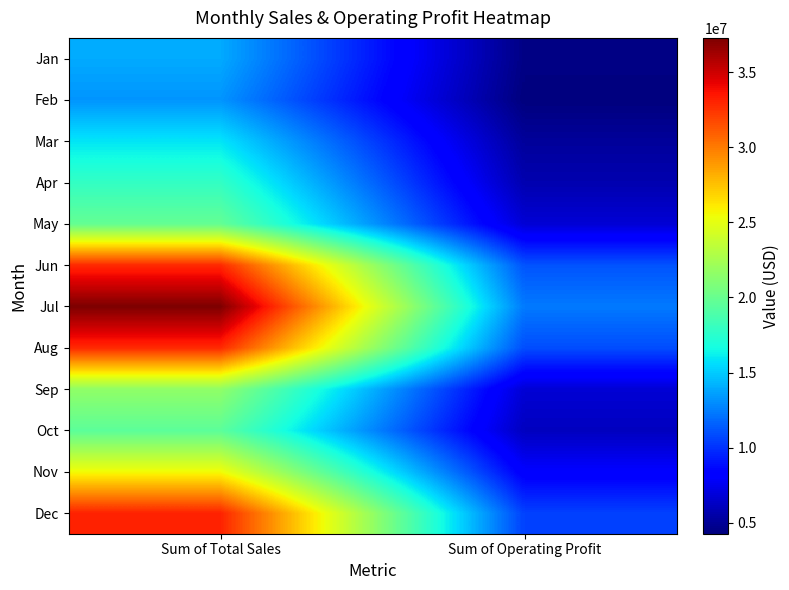

Rank the series at Sum of Operating Profit from highest to lowest value.

Jul, Jun, Aug, Dec, Nov, May, Sep, Oct, Apr, Mar, Jan, Feb